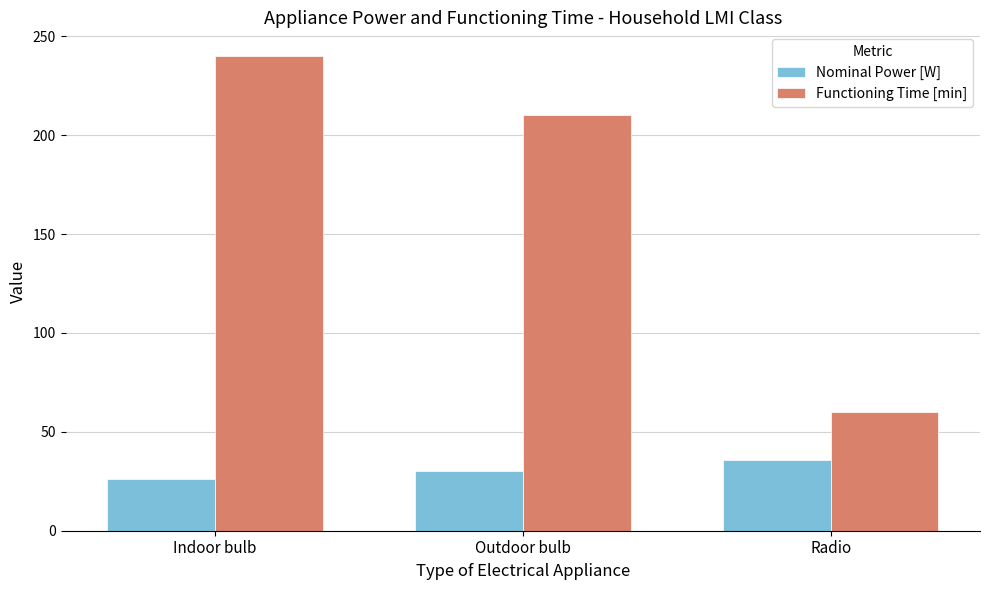

What is the difference between the highest and lowest values at Radio?

24